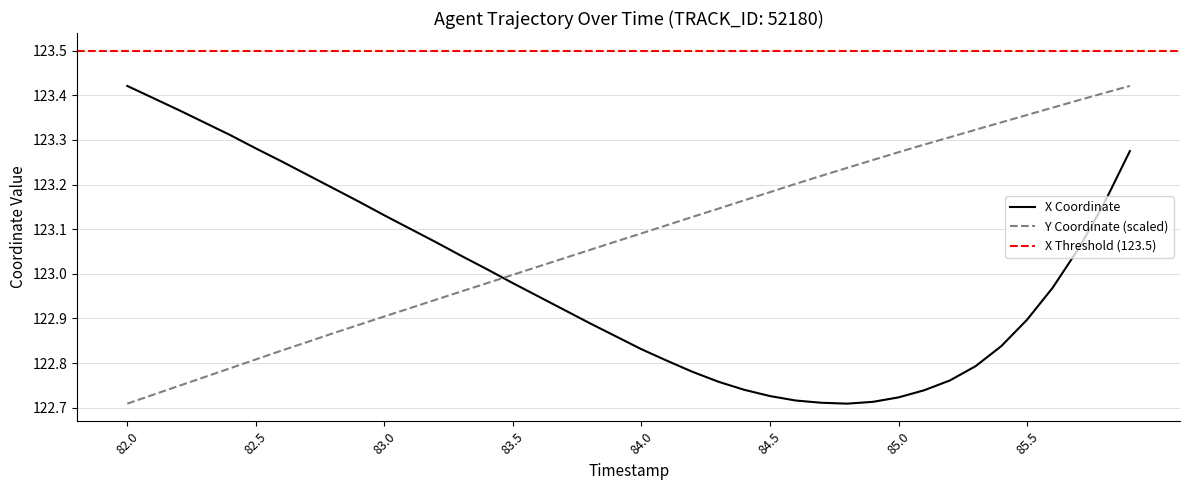

Is it true that X equals 26.5 at 83.6?

False